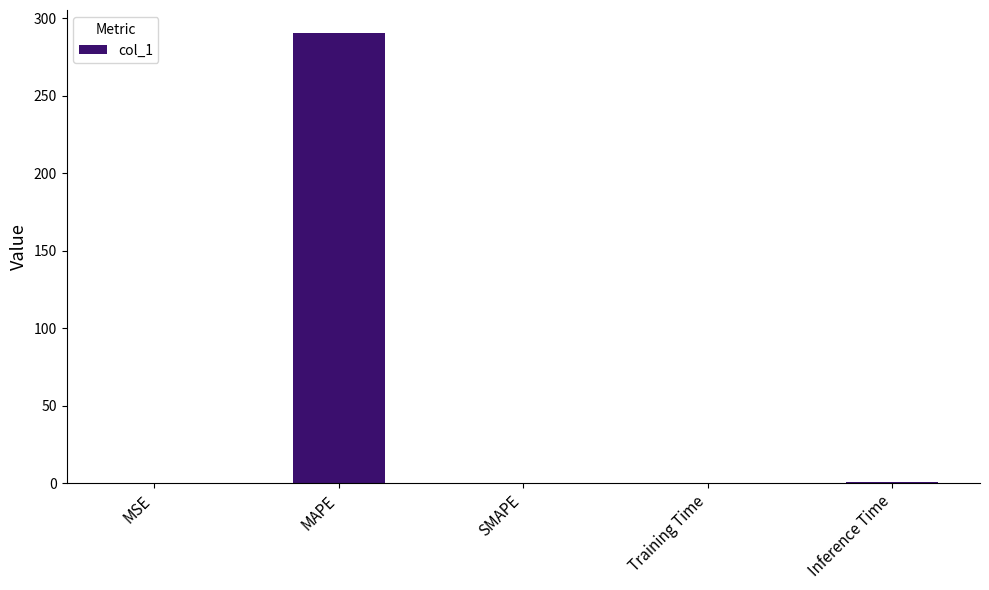

Which label corresponds to the largest value in the chart?

MAPE